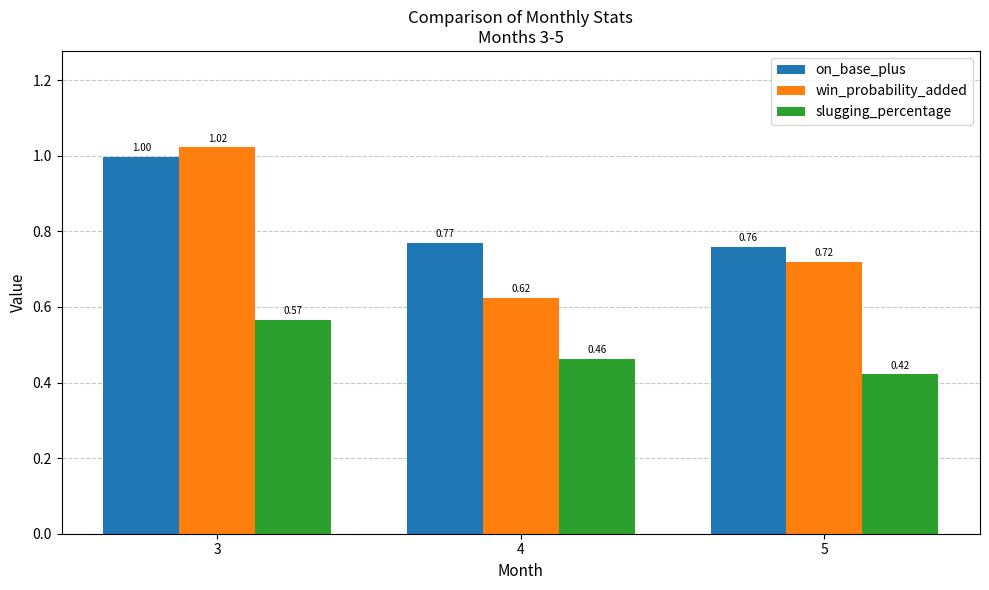

What is the sum of the slugging_percentage values at 5 and 4?

0.9